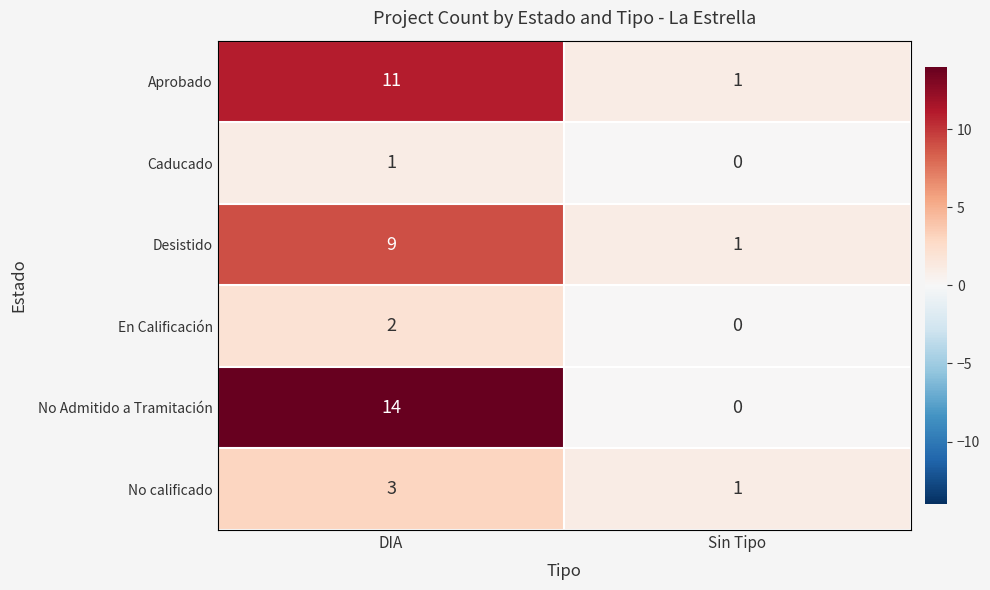

What is the approximate value of Desistido at DIA?

9